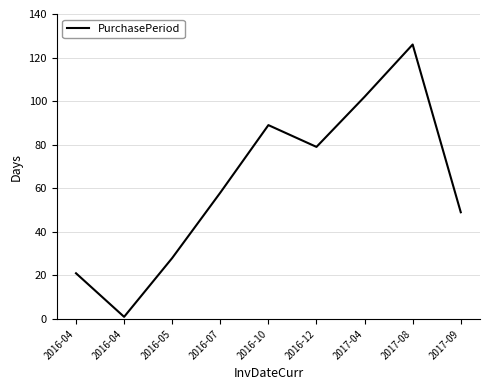

How many lines are shown in the chart?

1